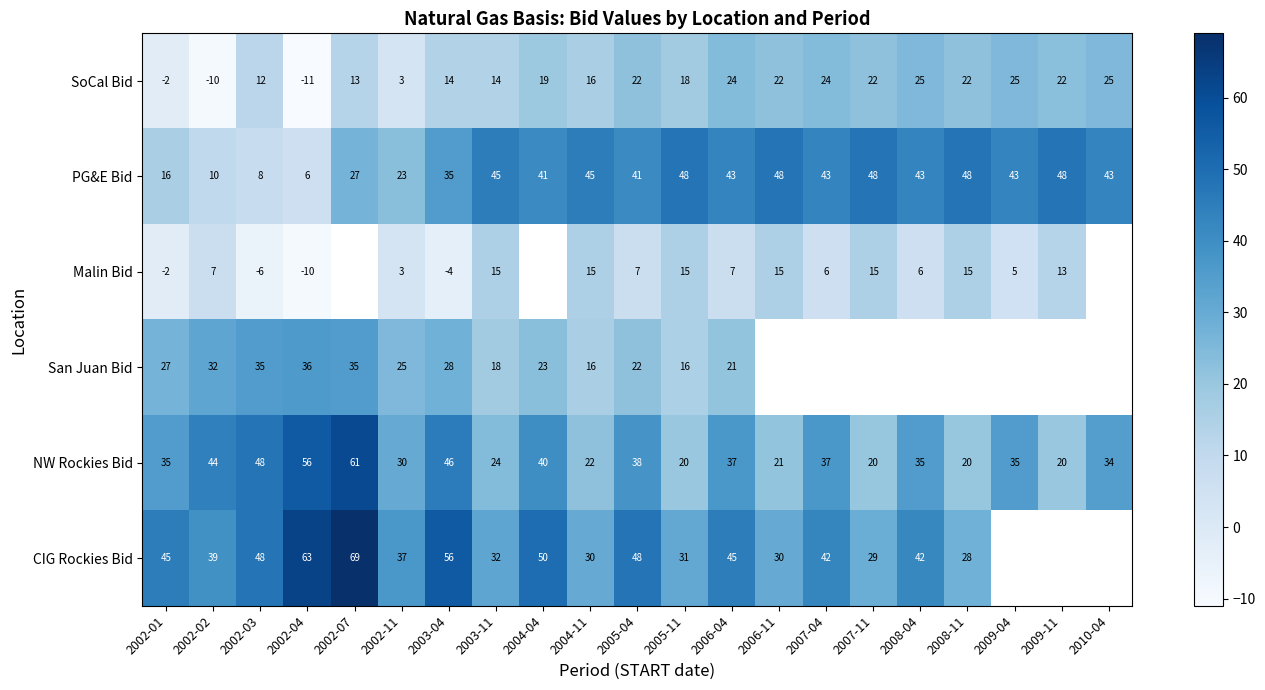

Count the number of data series in this chart.

6